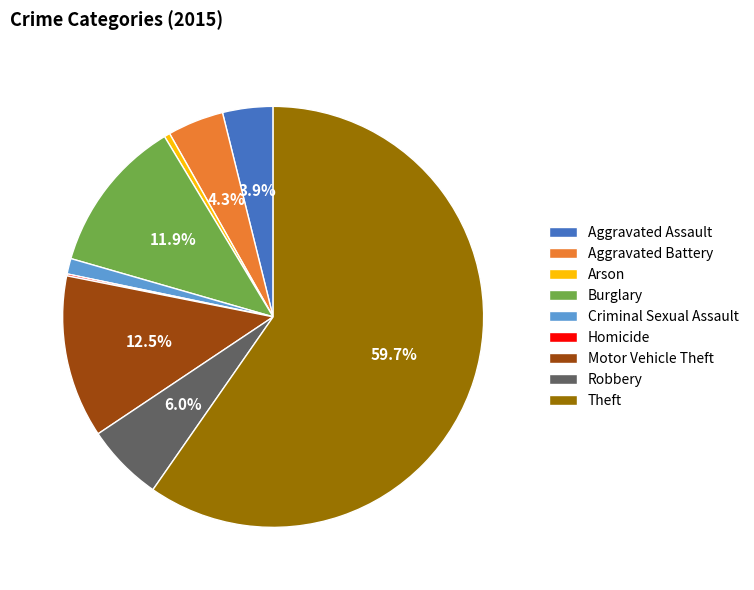

To the nearest percent, what is the average slice percentage?

11%